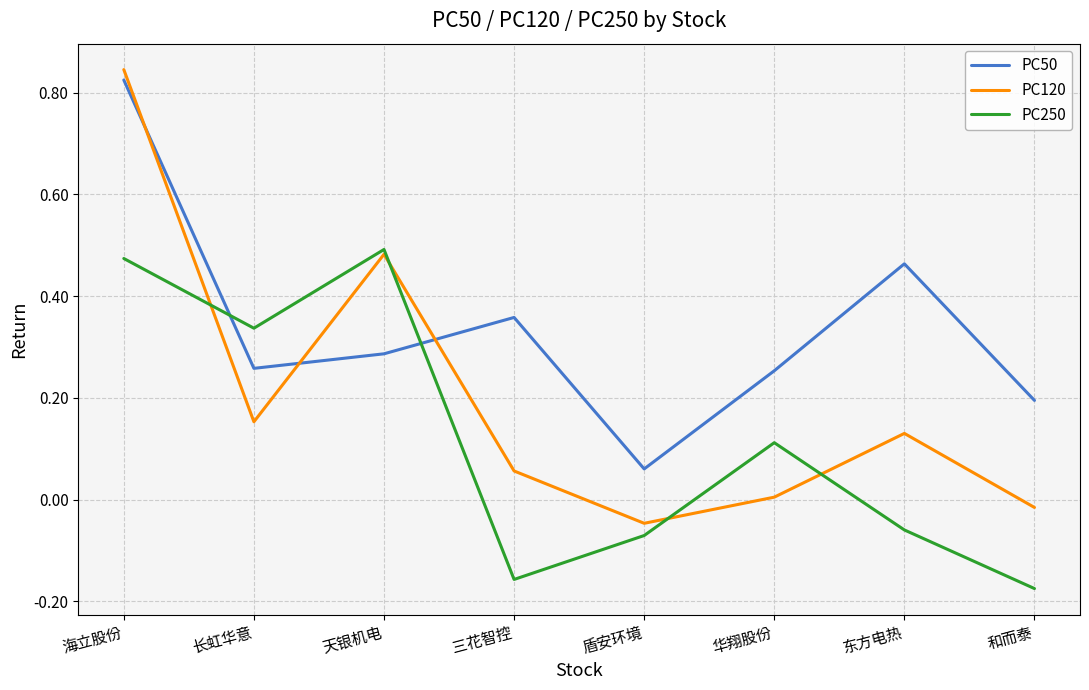

Which series has the widest spread of values?

PC120